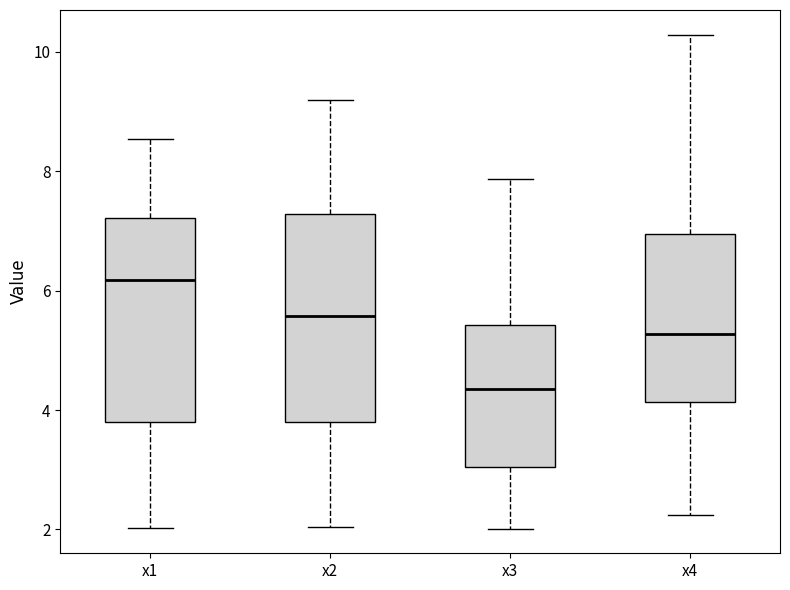

Reading left to right, read every box against the y-axis: the position of its median line, the range the box covers, and the ends of its whiskers. The values are not printed on the chart, so give them approximately, as read against the axis.

x1: median 6.2, box 3.8 to 7.2, whiskers 2.0 to 8.6
x2: median 5.6, box 3.8 to 7.2, whiskers 2.0 to 9.2
x3: median 4.4, box 3.0 to 5.4, whiskers 2.0 to 7.8
x4: median 5.2, box 4.2 to 7.0, whiskers 2.2 to 10.2